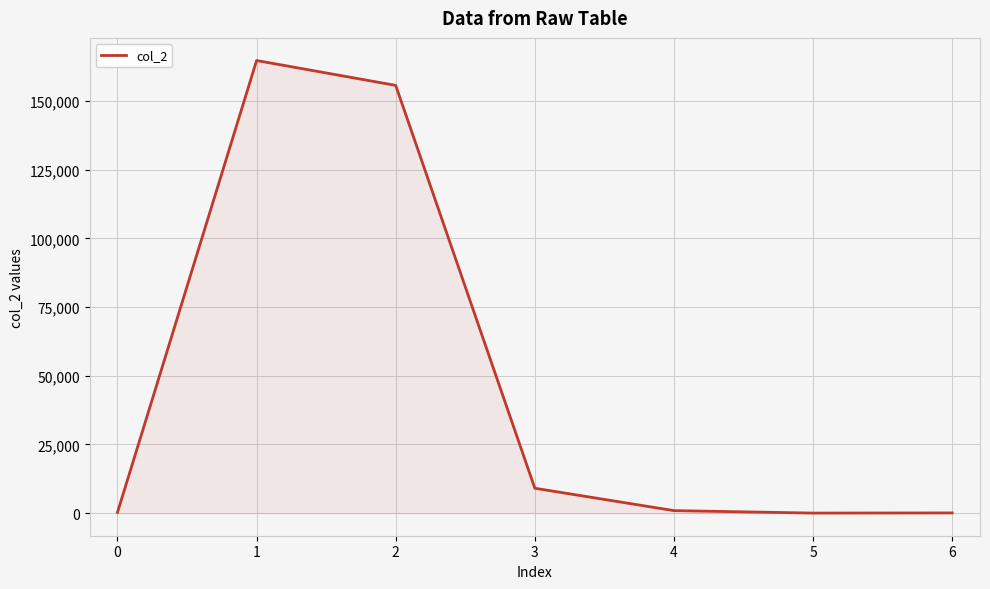

What is the greatest value displayed?

164723.0